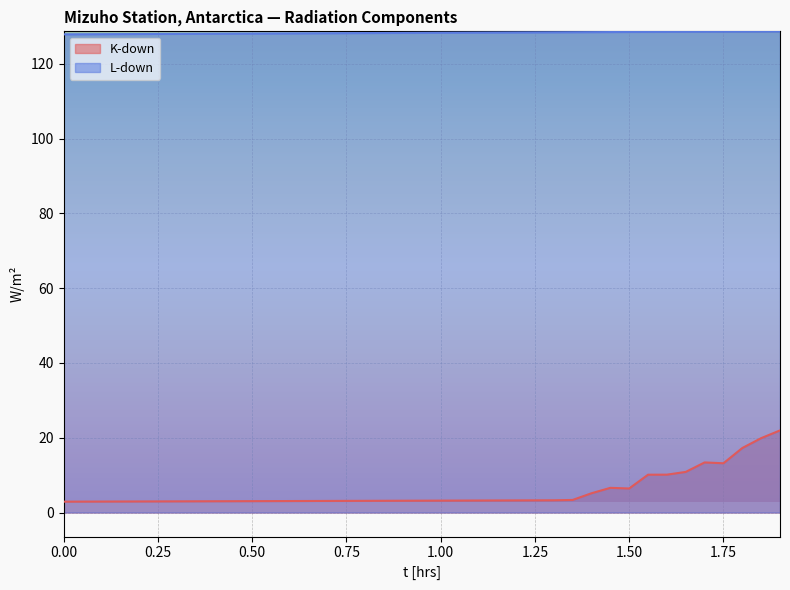

Reading left to right, extract all data points from this chart.

K-down: 0.0=2.9	0.05=2.9	0.1=2.9	0.15=2.9	0.2=3.0	0.25=3.0	0.3=3.0	0.35=3.0	0.4=3.0	0.45=3.0	0.5=3.0	0.55=3.1	0.6=3.1	0.65=3.1	0.7=3.1	0.75=3.1	0.8=3.1	0.85=3.1	0.9=3.2	0.95=3.2	1.0=3.2	1.05=3.2	1.1=3.2	1.15=3.2	1.2=3.2	1.25=3.3	1.3=3.3	1.35=3.4	1.4=5.1	1.45=6.6	1.5=6.4	1.55=10.1	1.6=10.1	1.65=10.9	1.7=13.4	1.75=13.2	1.8=17.3	1.85=19.9	1.9=22.0
L-down: 0.0=127.9	0.05=127.9	0.1=127.9	0.15=127.9	0.2=128.0	0.25=128.0	0.3=128.0	0.35=128.0	0.4=128.0	0.45=128.1	0.5=128.1	0.55=128.1	0.6=128.1	0.65=128.2	0.7=128.2	0.75=128.2	0.8=128.2	0.85=128.2	0.9=128.3	0.95=128.3	1.0=128.3	1.05=128.3	1.1=128.3	1.15=128.4	1.2=128.4	1.25=128.4	1.3=128.4	1.35=128.4	1.4=128.5	1.45=128.5	1.5=128.5	1.55=128.5	1.6=128.6	1.65=128.6	1.7=128.6	1.75=128.6	1.8=128.6	1.85=128.7	1.9=128.7